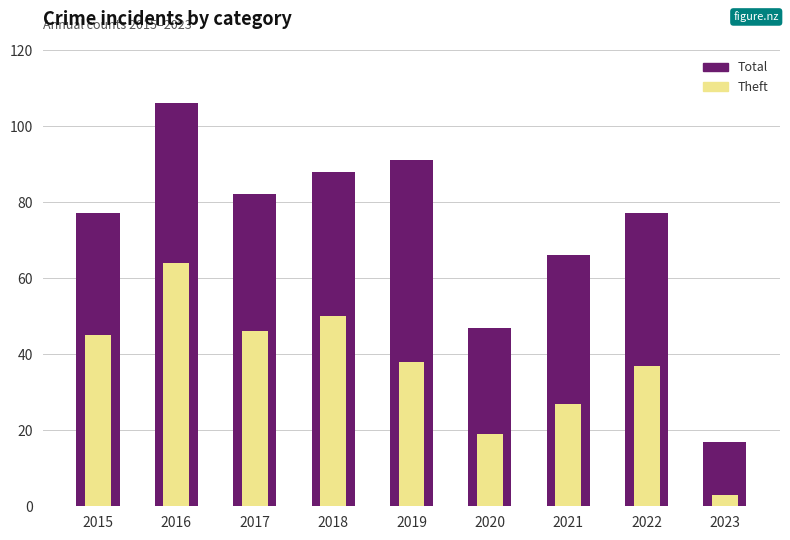

What is the maximum value for Total?

106